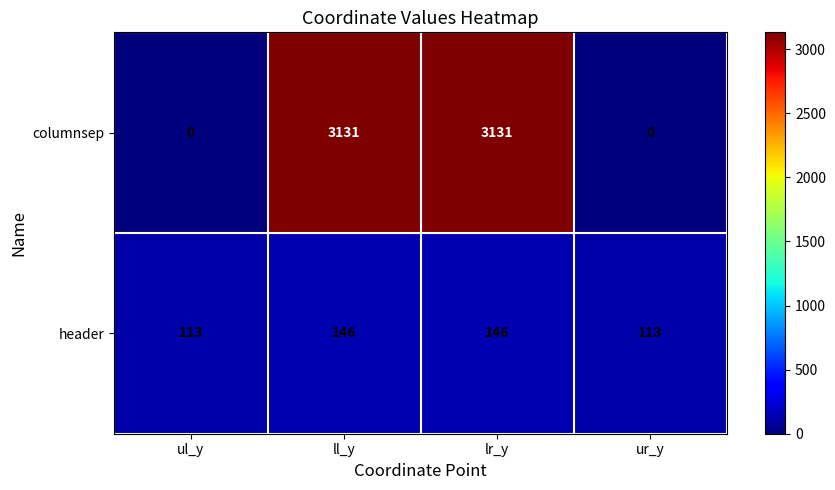

What is the total value across all series at ll_y?

3277